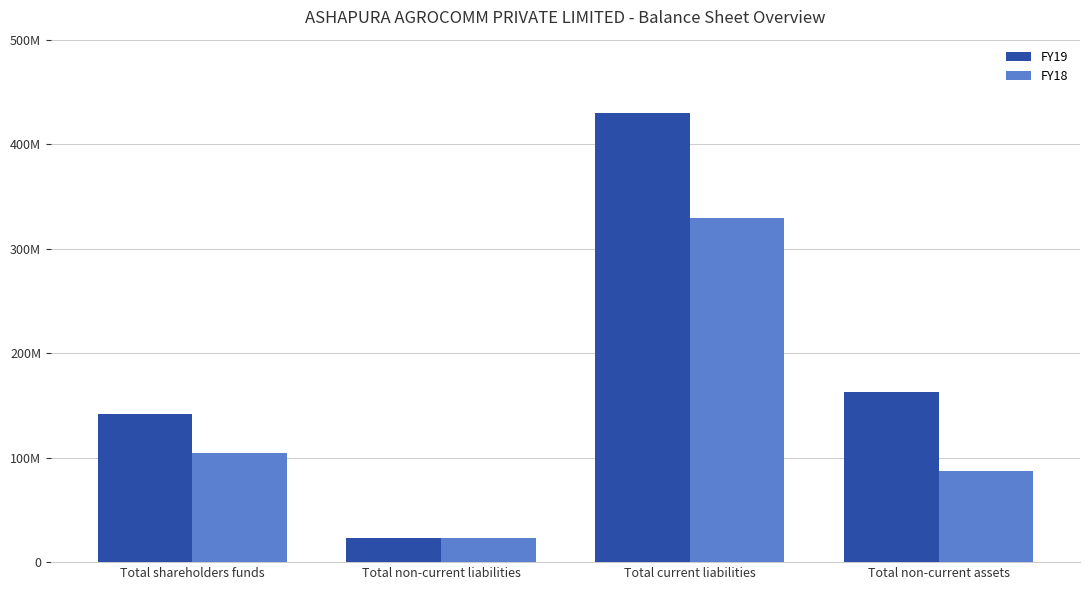

Which series has the largest range (max minus min)?

FY19